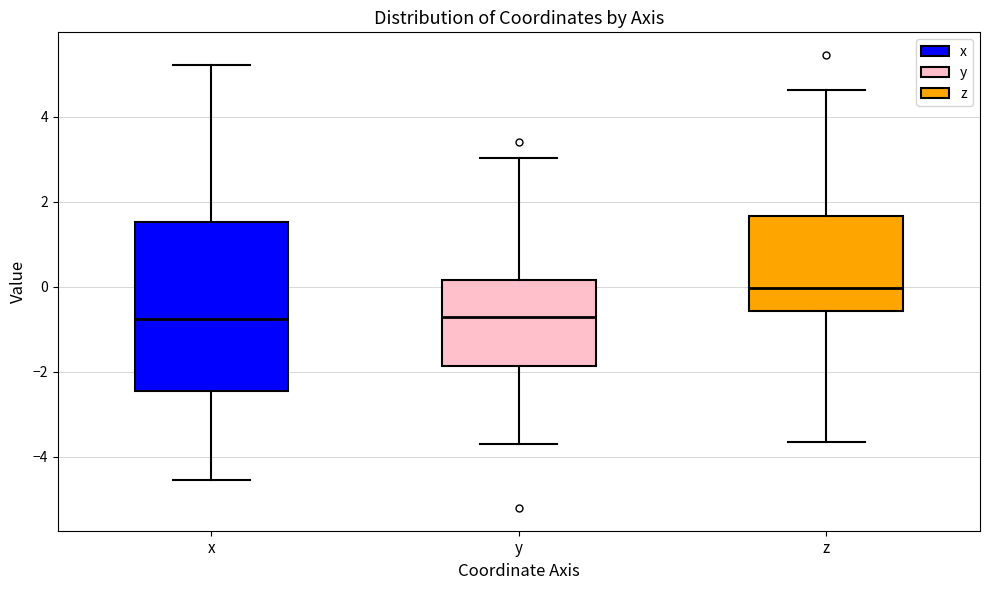

Which box has the highest median line?

z